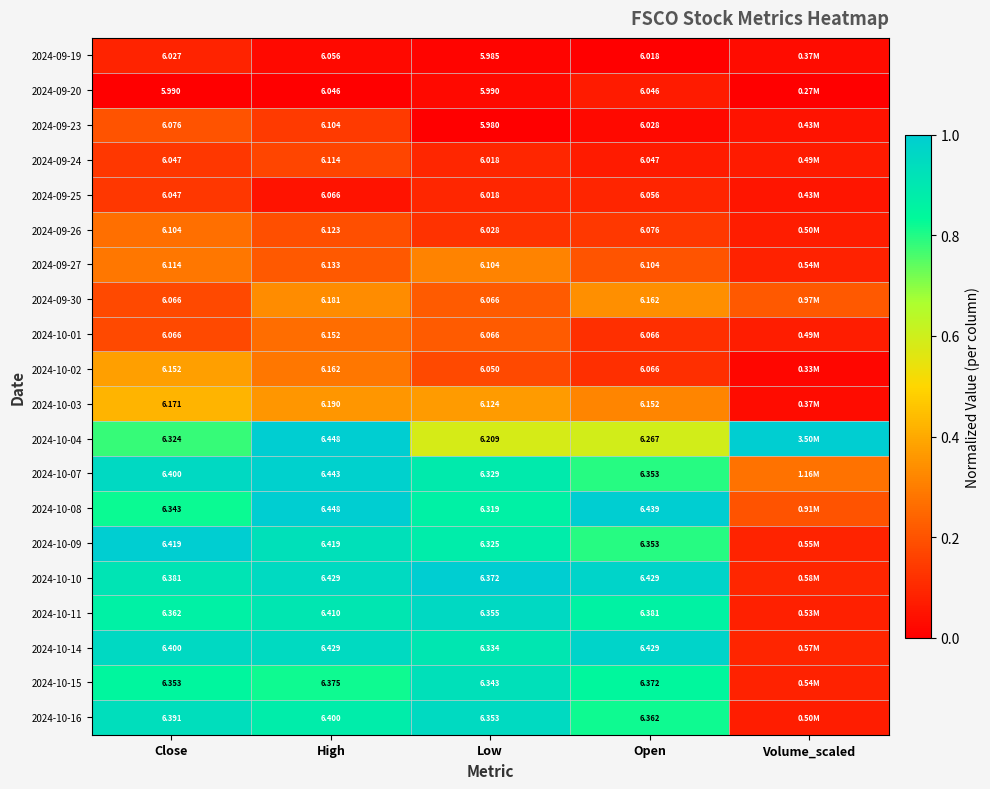

Is the value of 2024-09-27 at Open greater than the value of 2024-10-09 at Low?

No